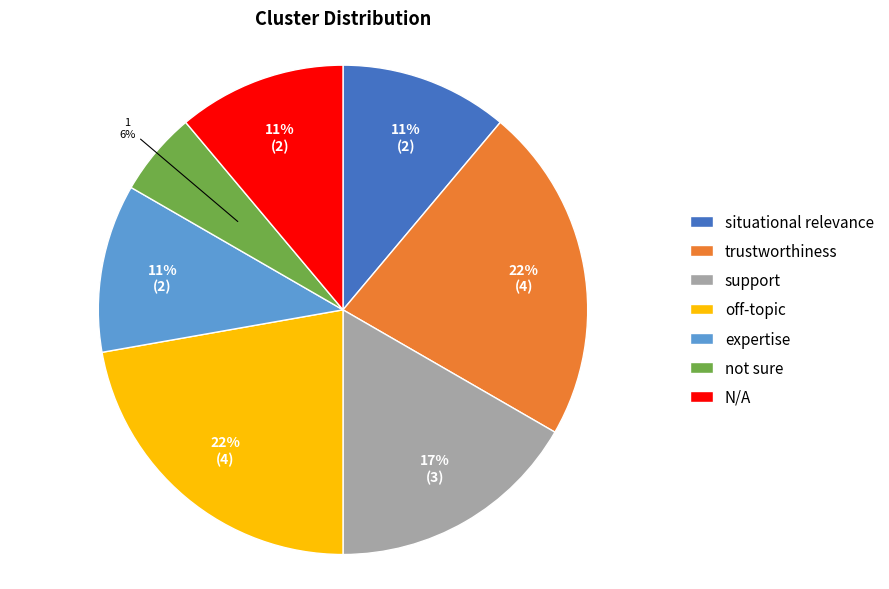

To the nearest percent, what is the combined percentage of situational relevance and off-topic?

33%